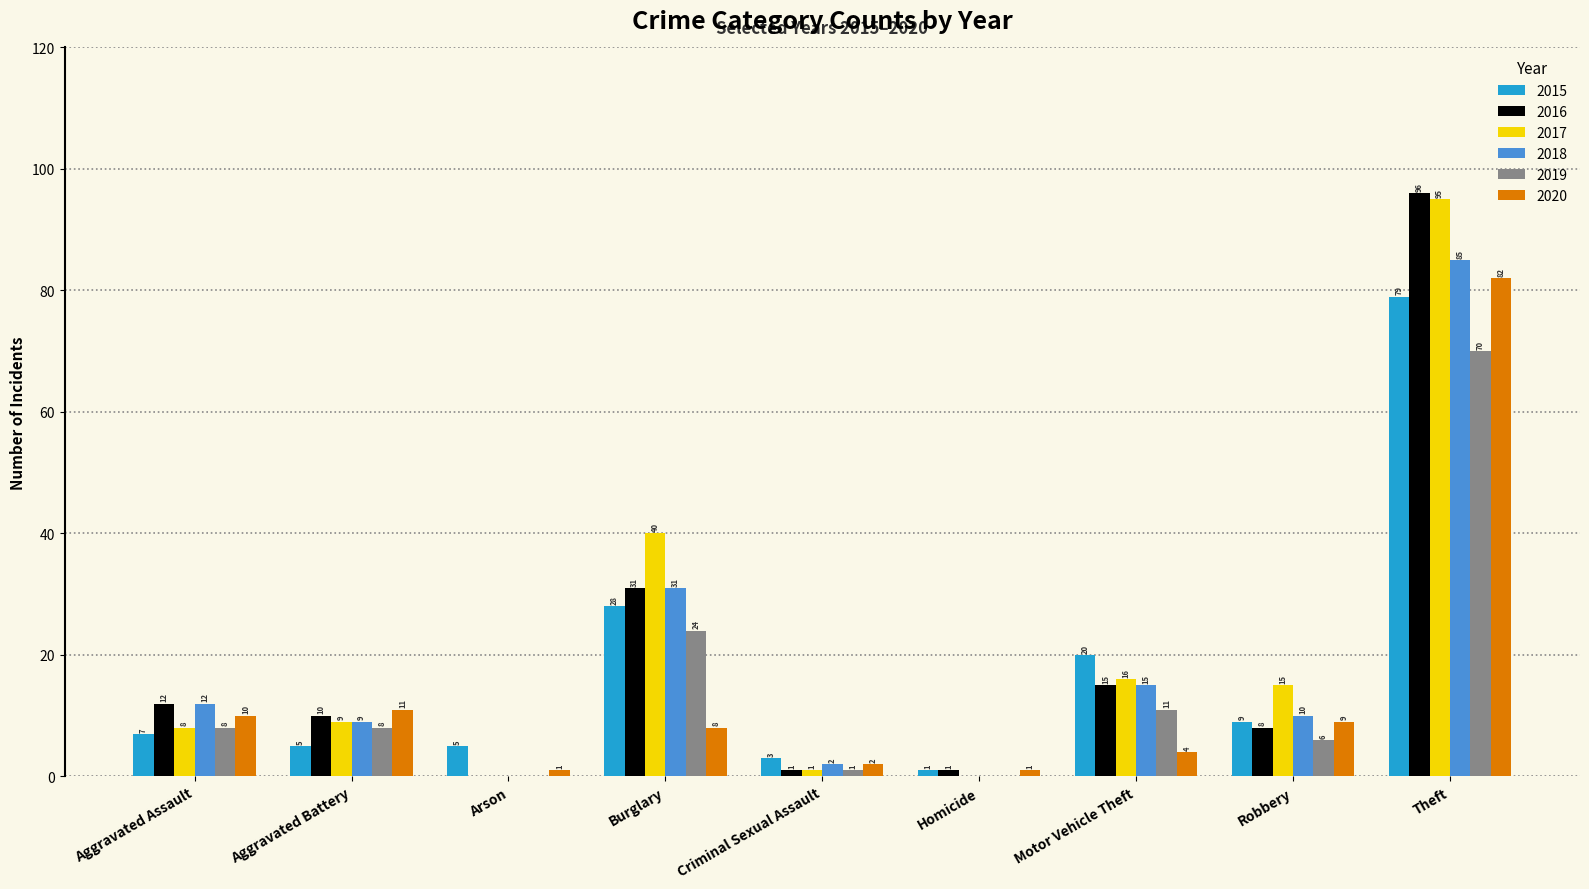

What is the sum of all 2016 values?

174